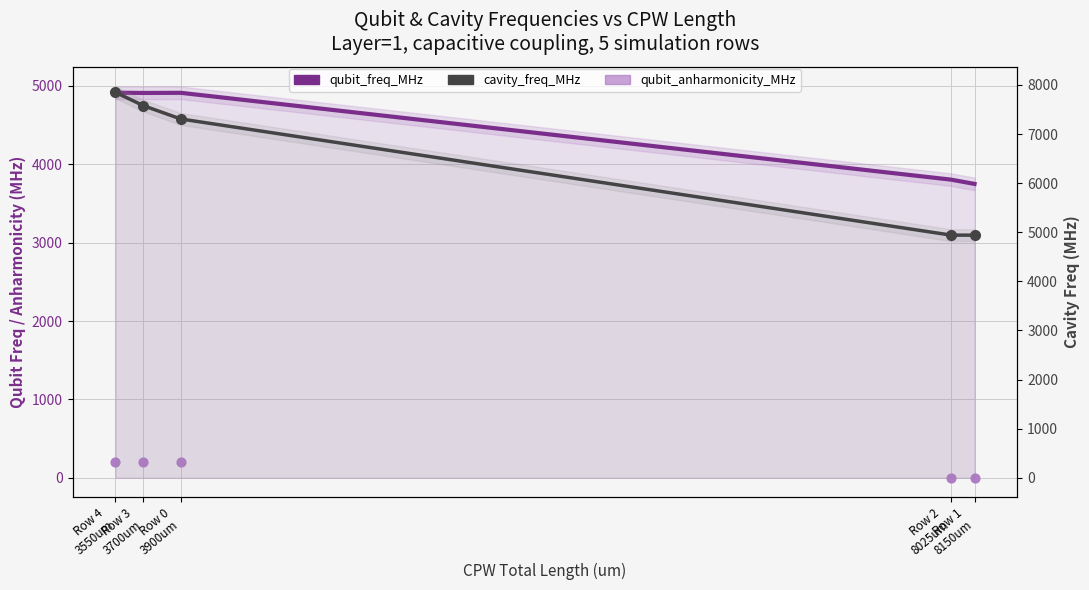

At how many categories does at least one series exceed 1338?

5